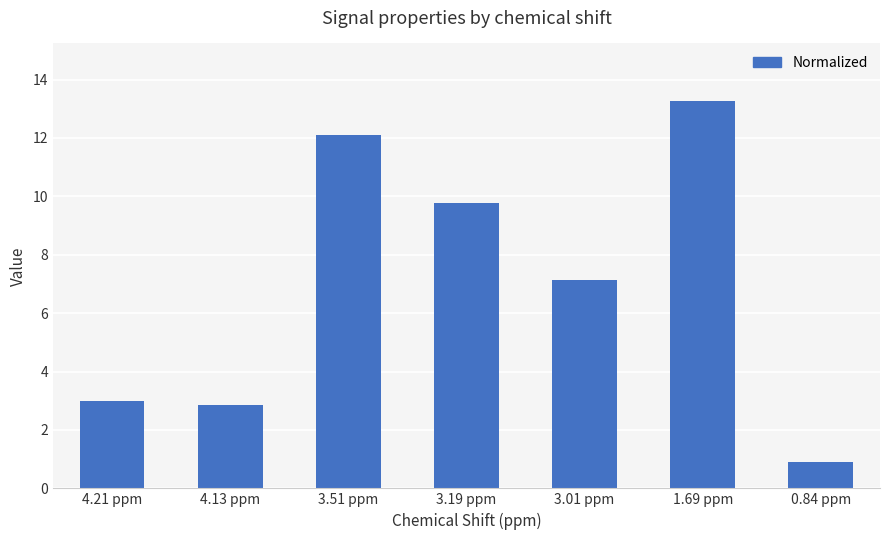

Does the chart contain any negative values?

No